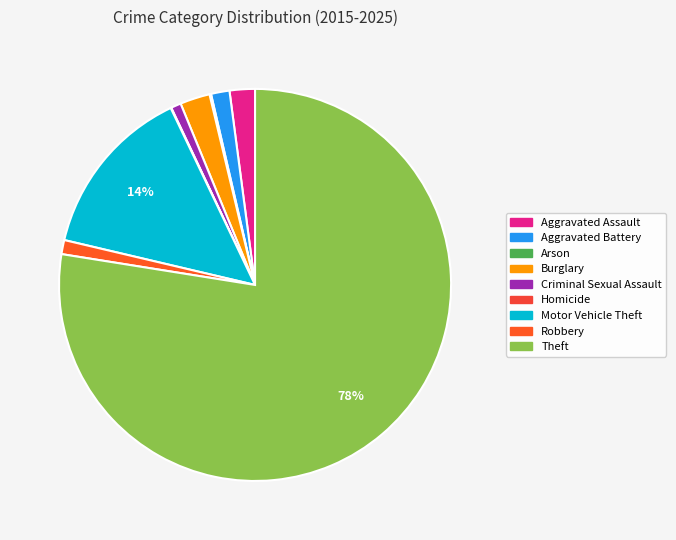

To the nearest percent, what percentage of the pie is Burglary?

2%